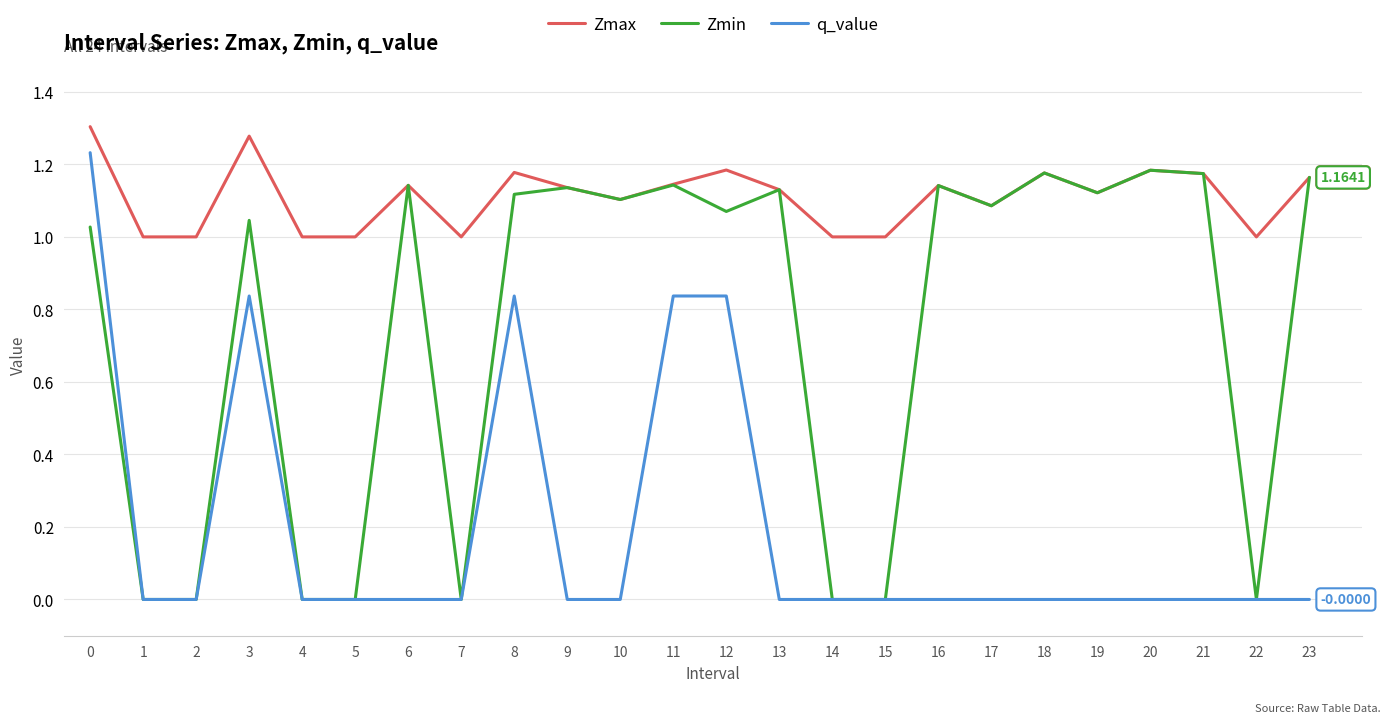

Is the value of q_value at 13 greater than the value of Zmax at 22?

No